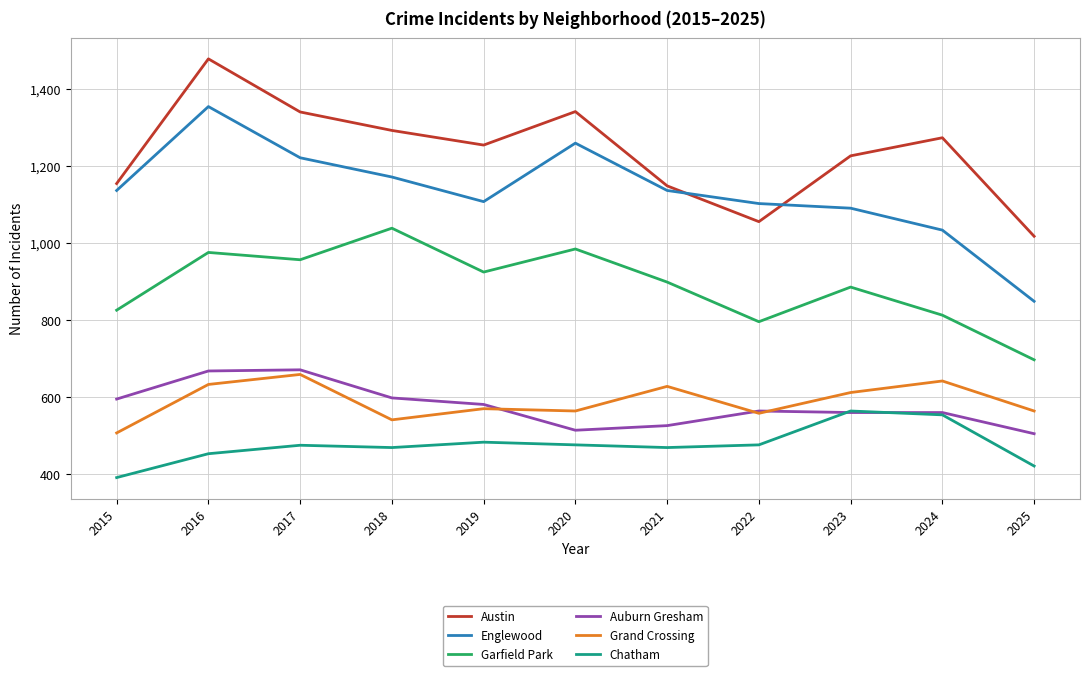

What is the greatest value displayed?

1479